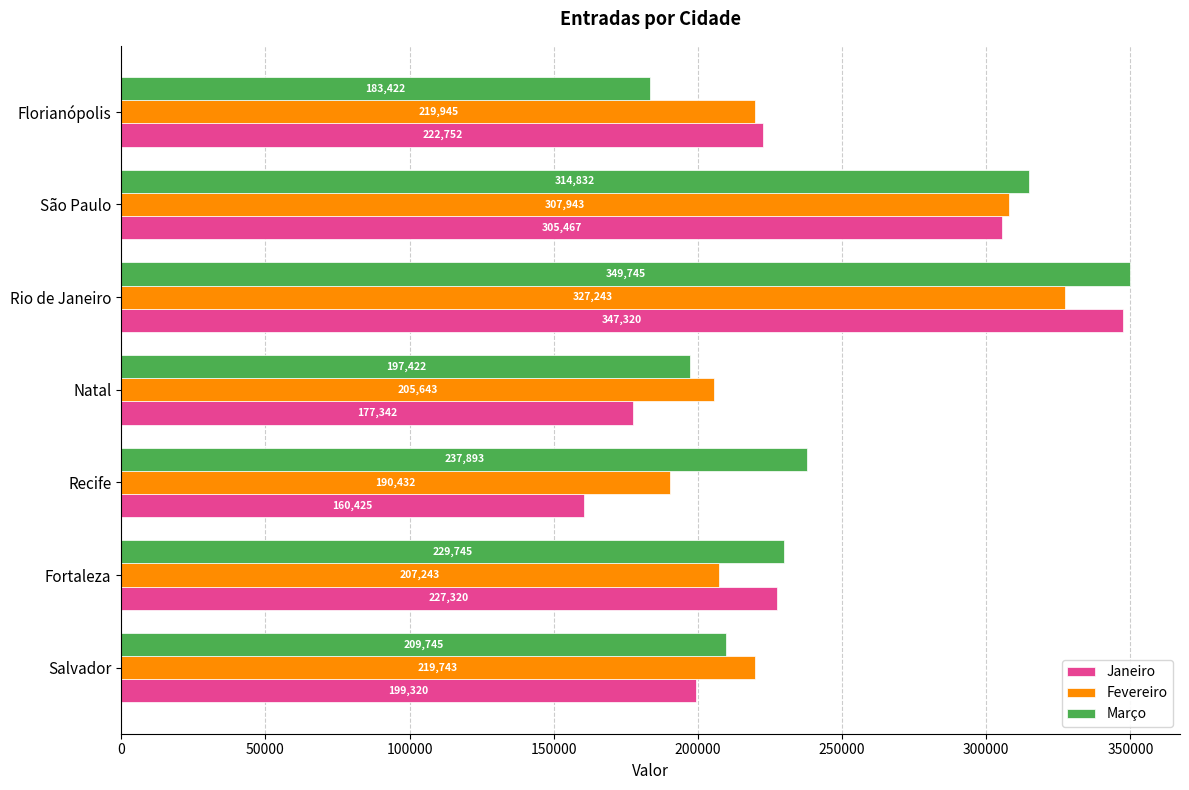

Rank the series by their average value, from lowest to highest.

Janeiro, Fevereiro, Março